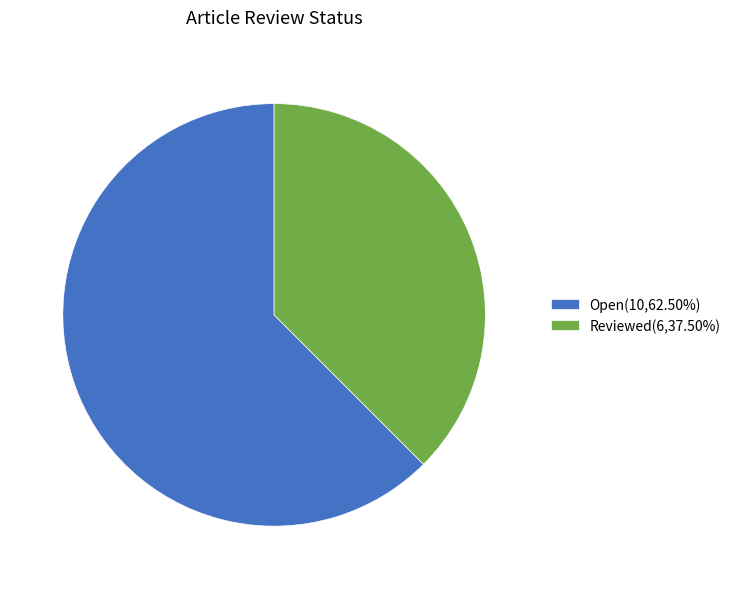

Does any single category account for the majority?

Yes